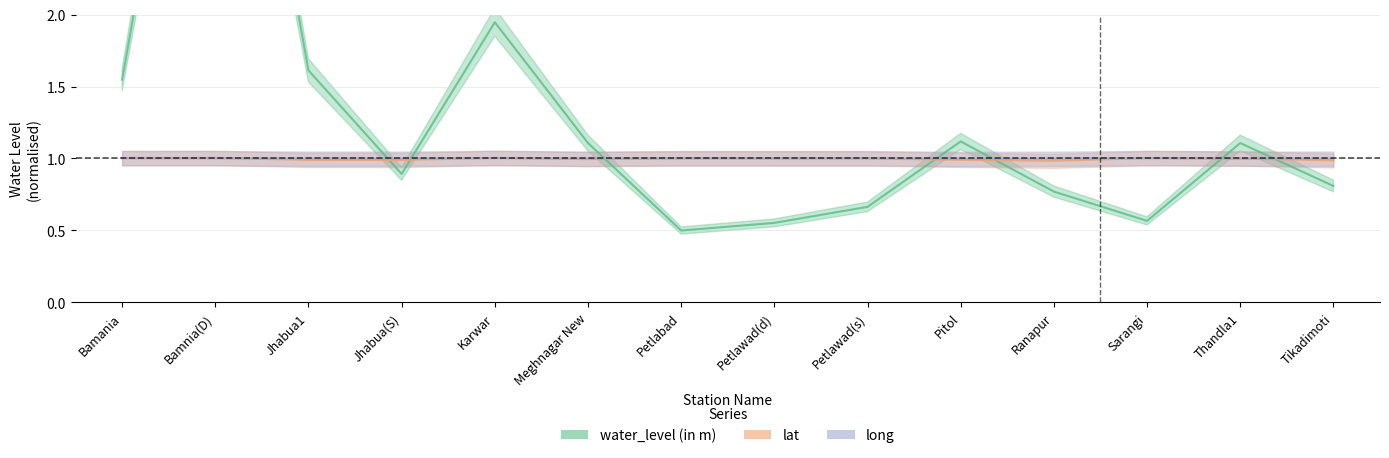

What is the sum of all lat values?

14.0